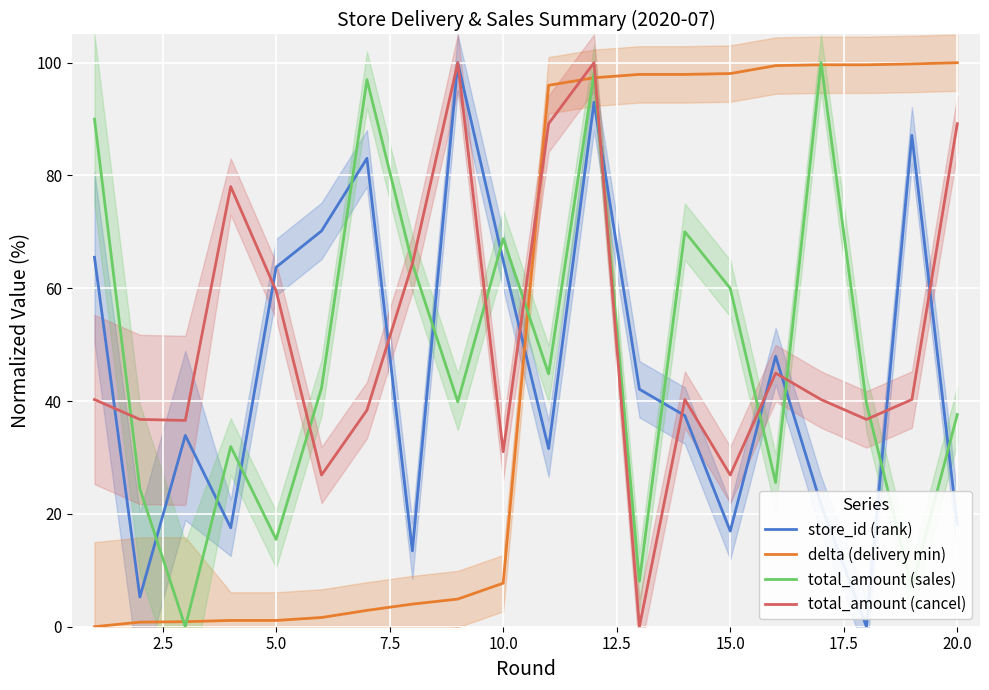

At which label is delta (delivery min) closest to 50?

10.0